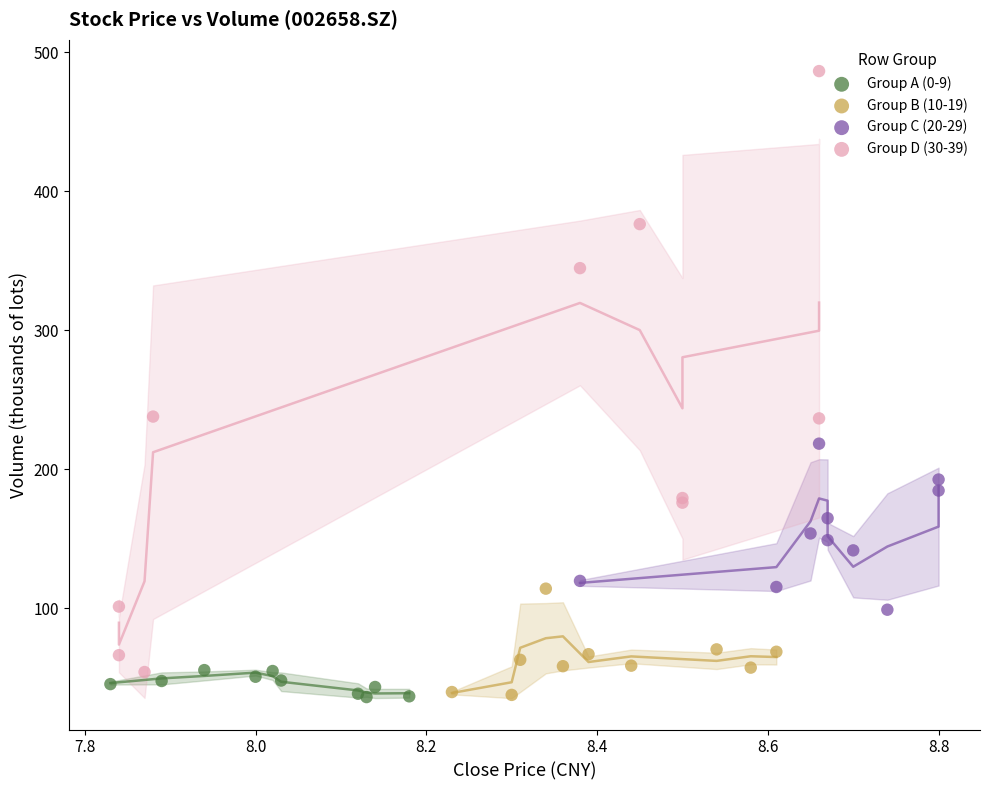

Which series has the largest Y range (max minus min)?

Group D (30-39)